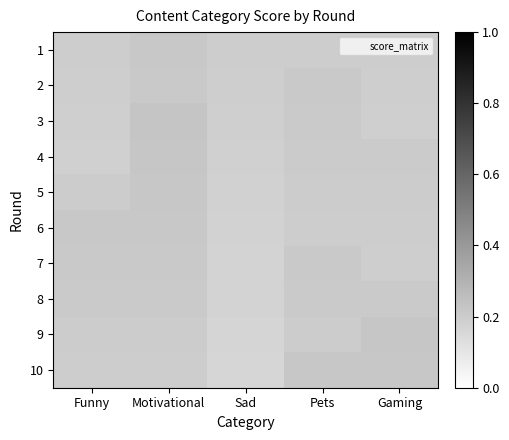

List the series in order of their peak value, highest first.

3, 4, 9, 5, 10, 1, 6, 2, 7, 8